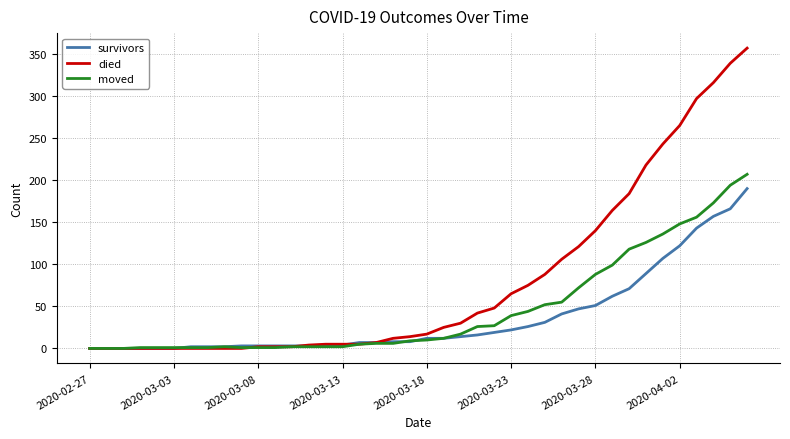

Which series has the largest total across all categories?

died